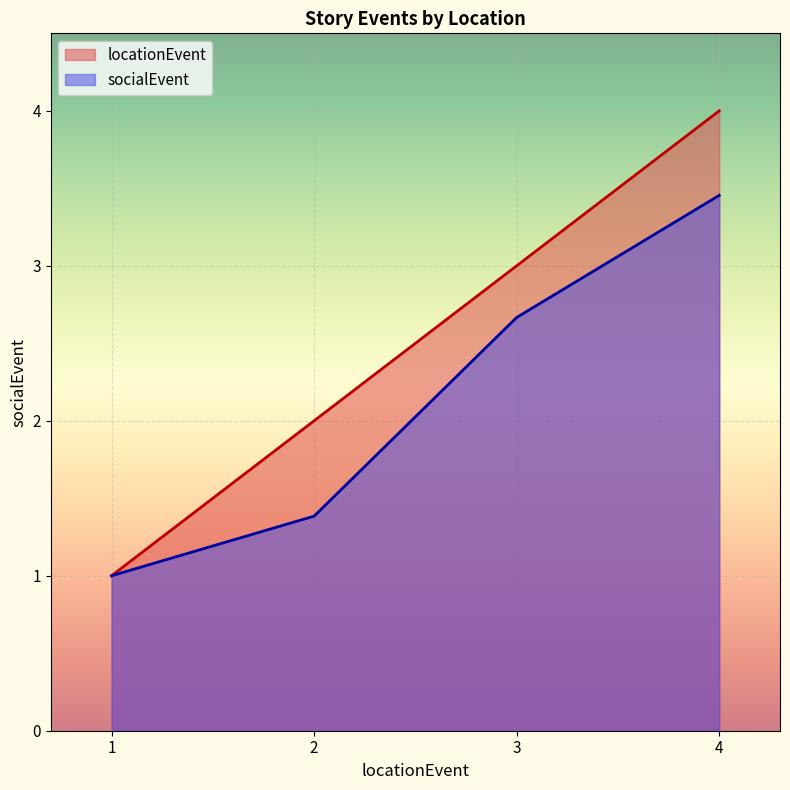

List the series in order of their peak value, highest first.

locationEvent, socialEvent